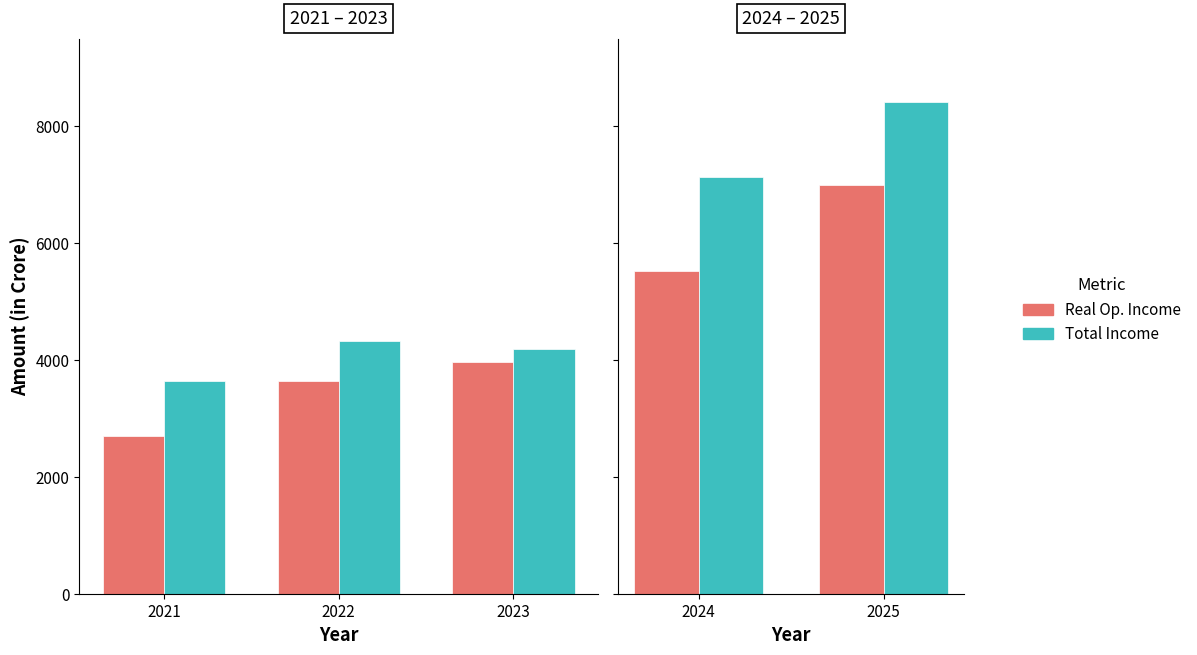

At how many categories does at least one series exceed 7064?

2